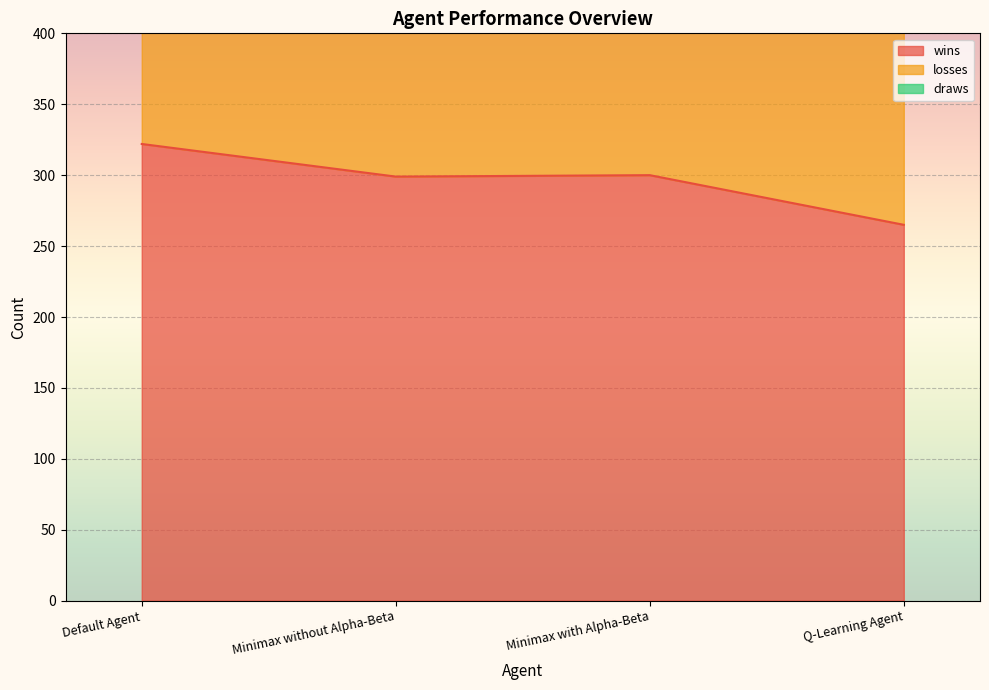

At how many categories does at least one series exceed 496?

4